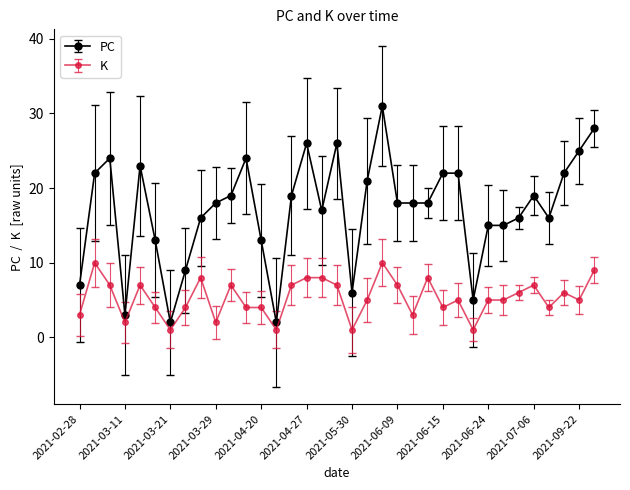

Rank the series by their average value, from lowest to highest.

K, PC